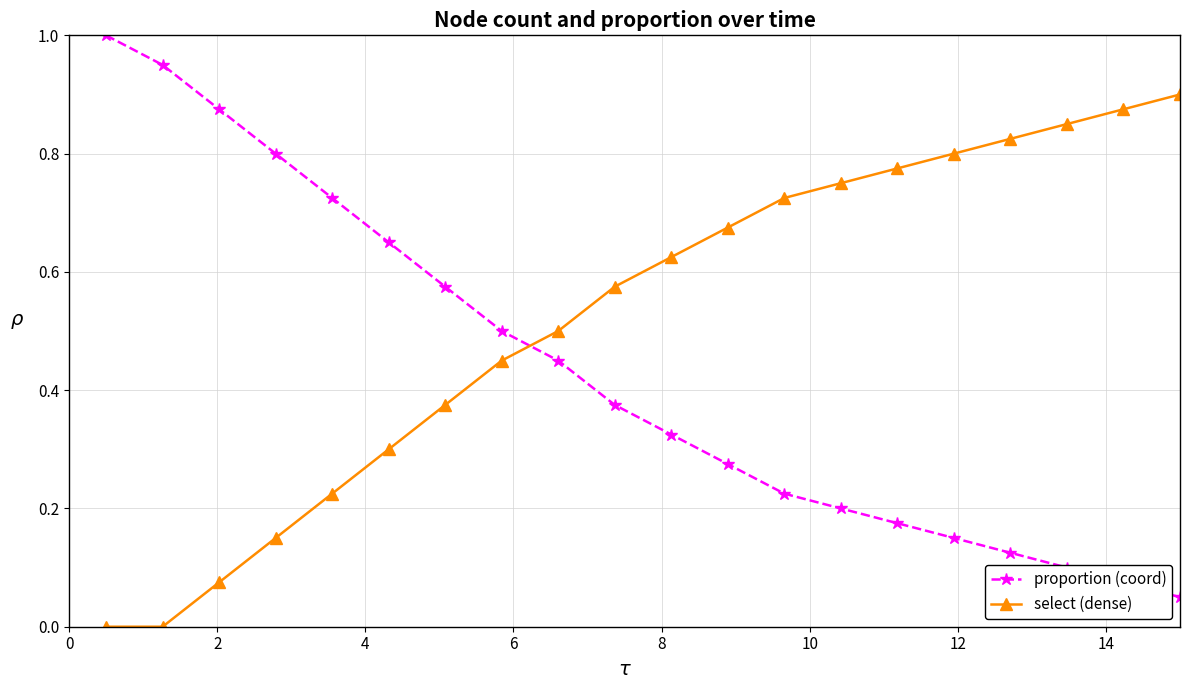

True or false: select (dense) has more than 2 interior local peaks.

False